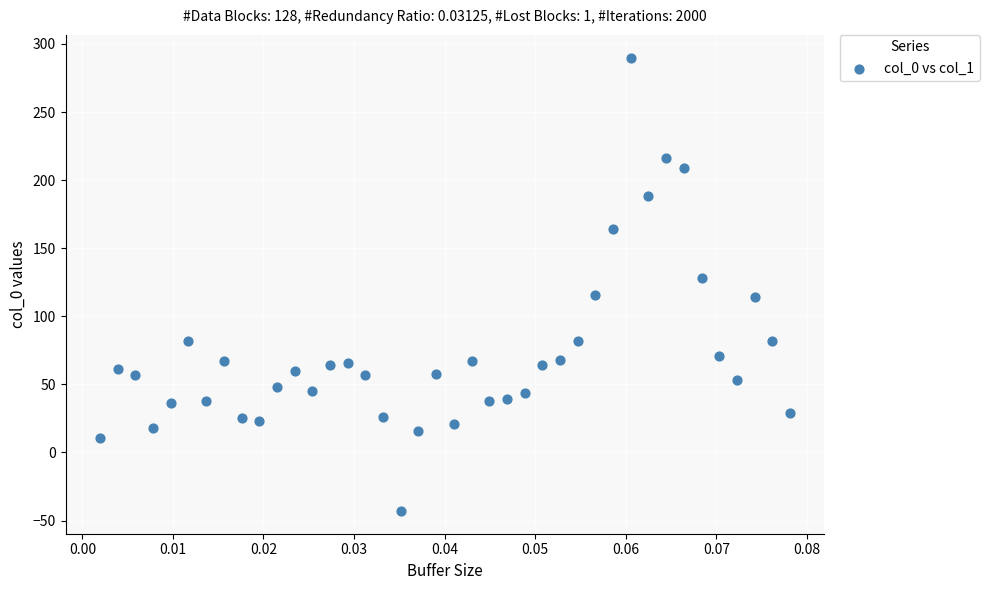

What is the range of Y values (max minus min)?

333